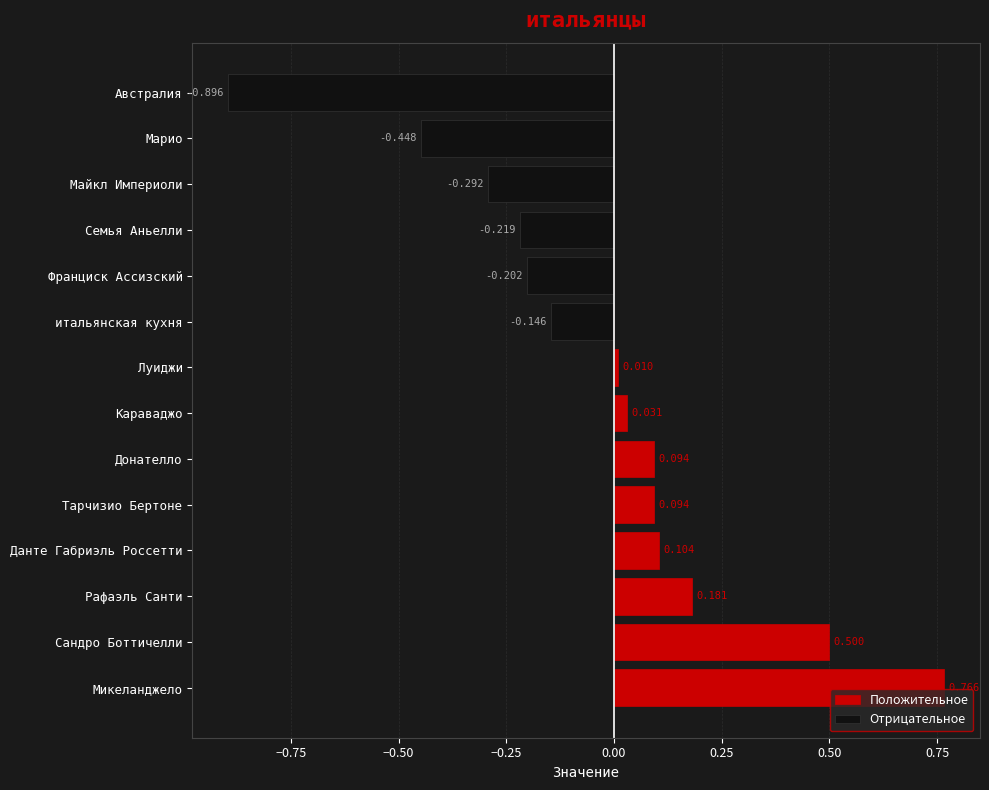

True or false: Отрицательное has a value of -0.5 at Луиджи.

False